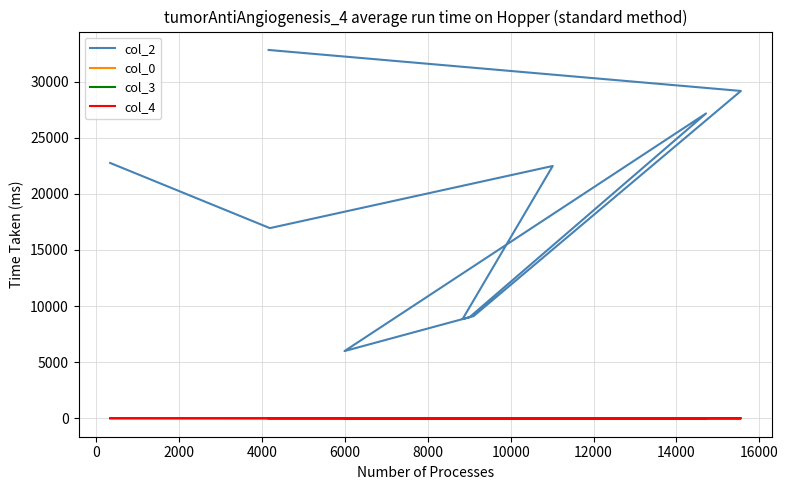

Which series ends up on top after the final intersection of col_4 and col_3?

col_3